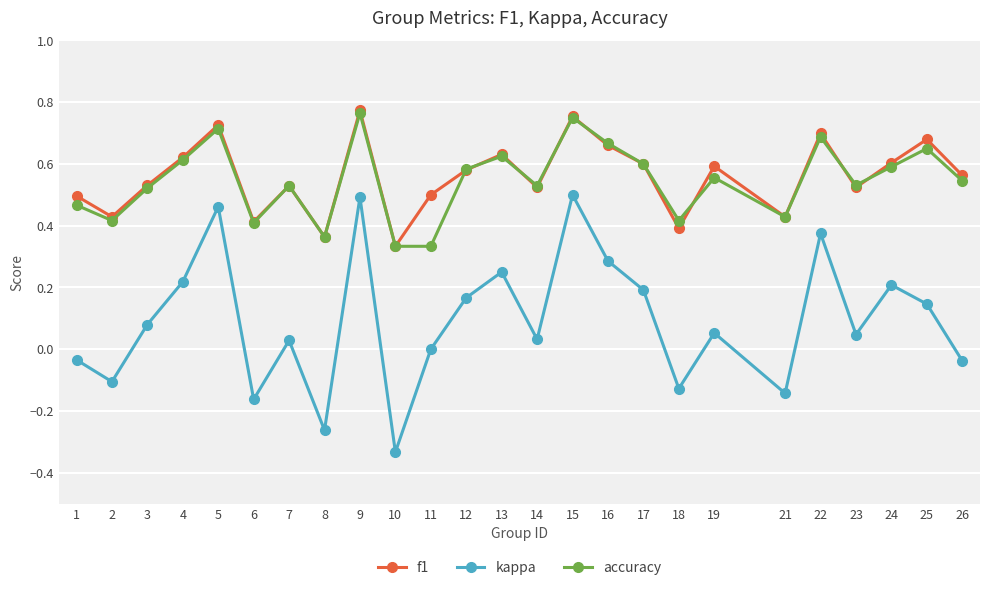

Which category has the lowest value in the f1 series?

10